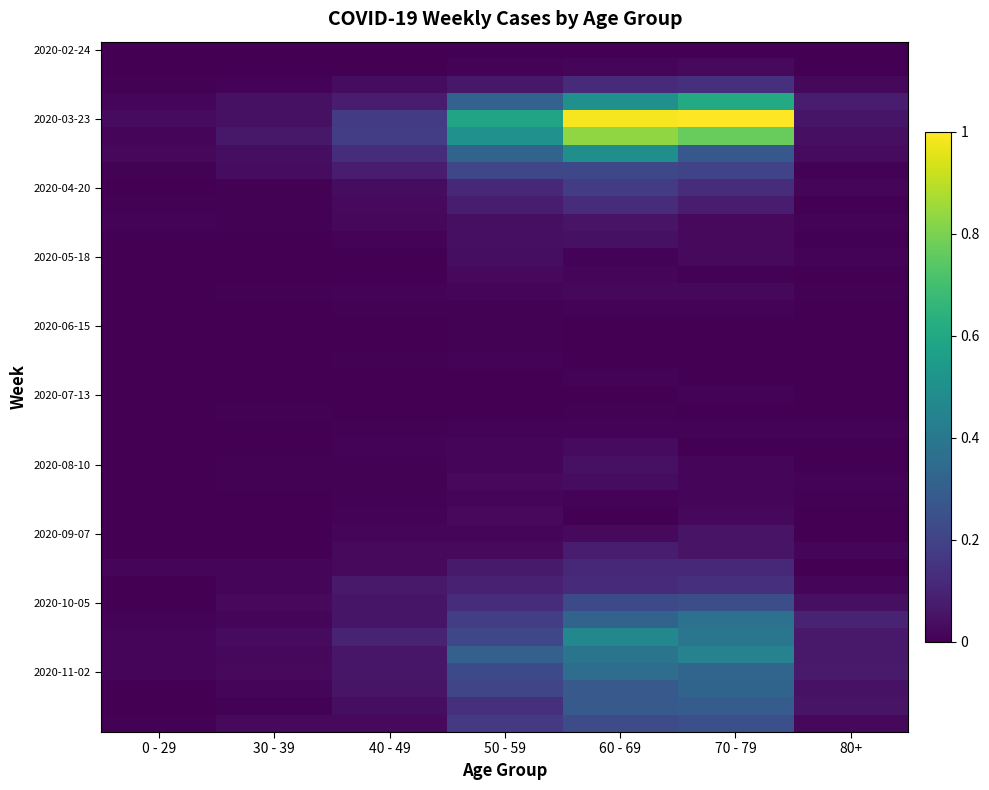

Count the number of data series in this chart.

40